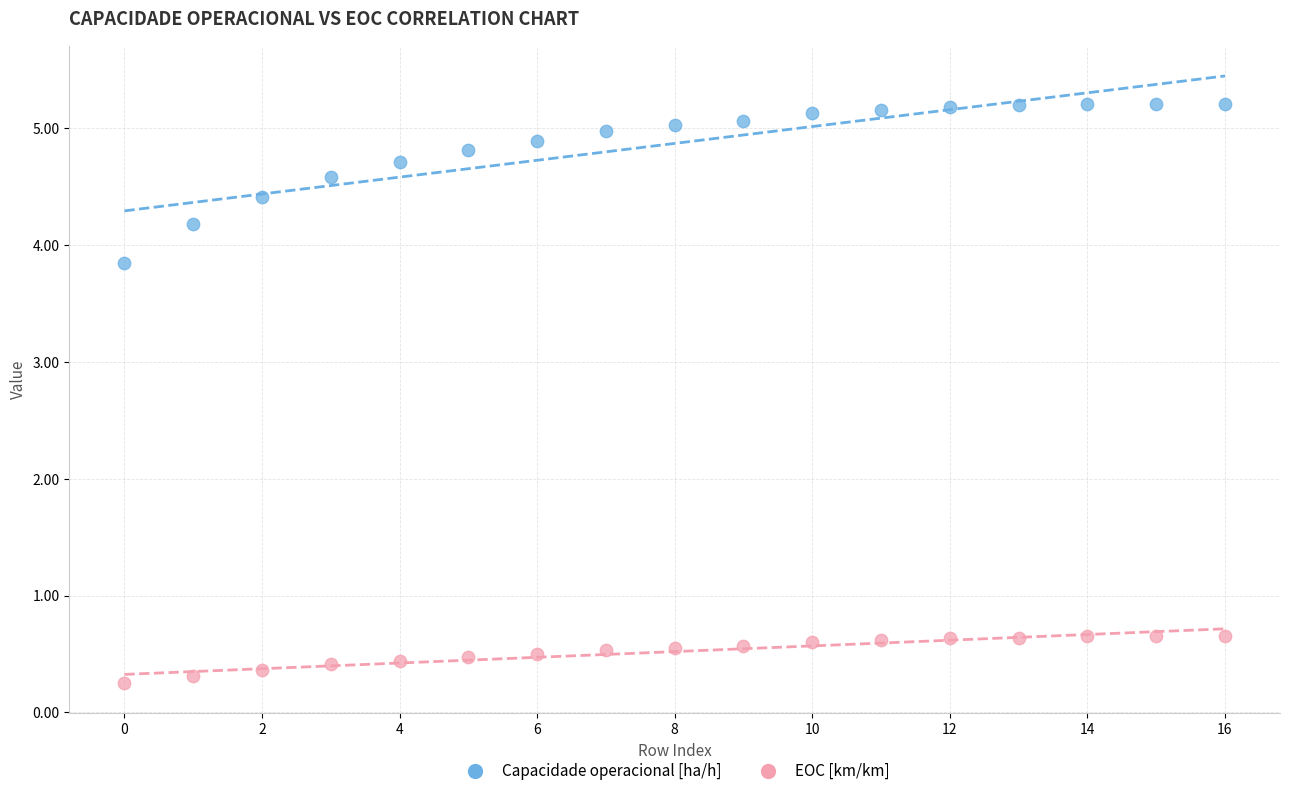

Across all data points, what is the range of Y values (max minus min)?

5.0